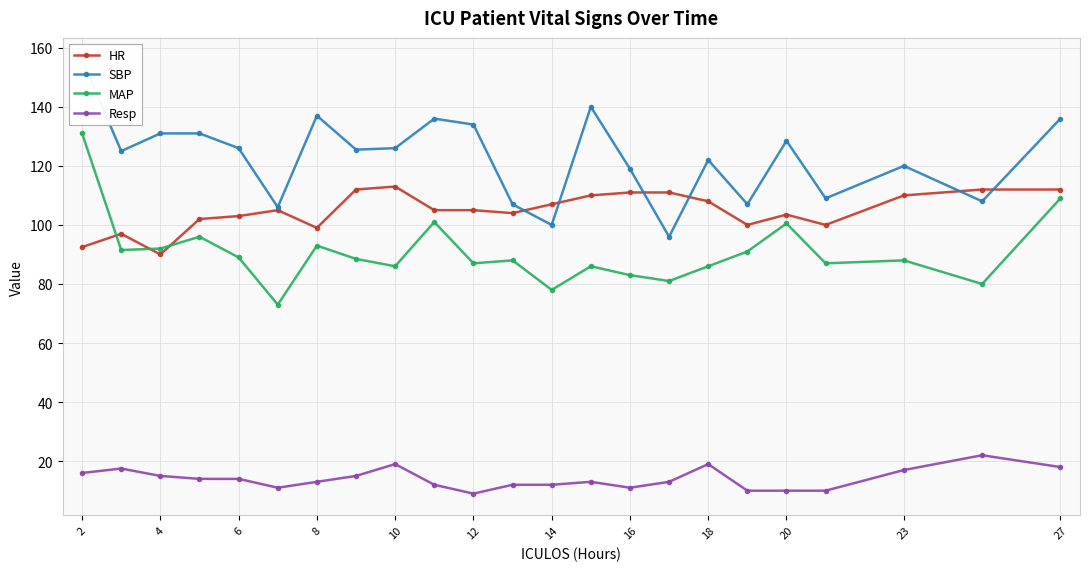

How many interior local valleys does the Resp series have?

3